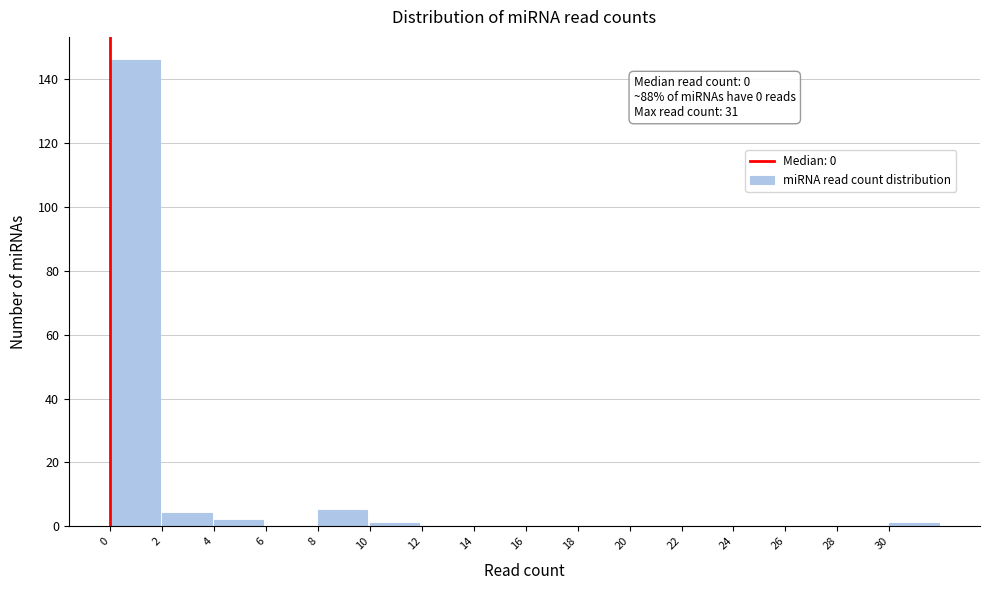

Over which range of the x-axis is the bar tallest?

0 to 2